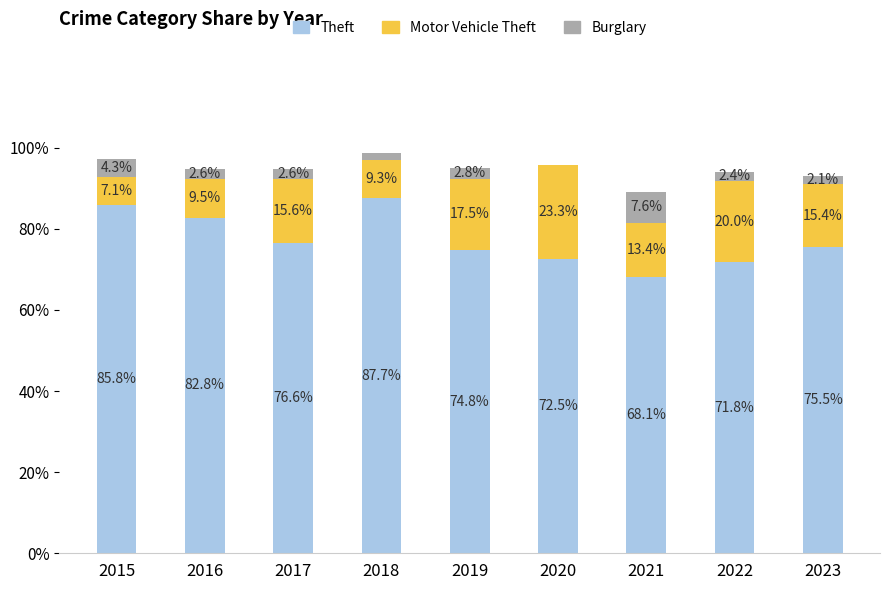

Are the bars horizontal?

No